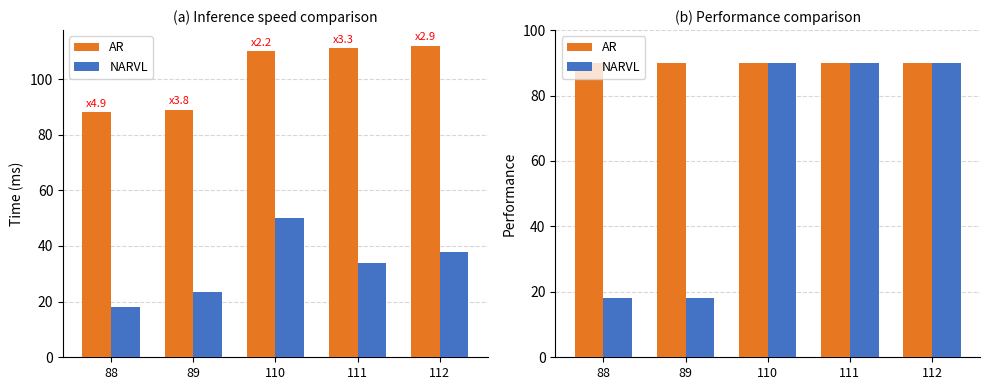

What is the maximum value for NARVL?

90